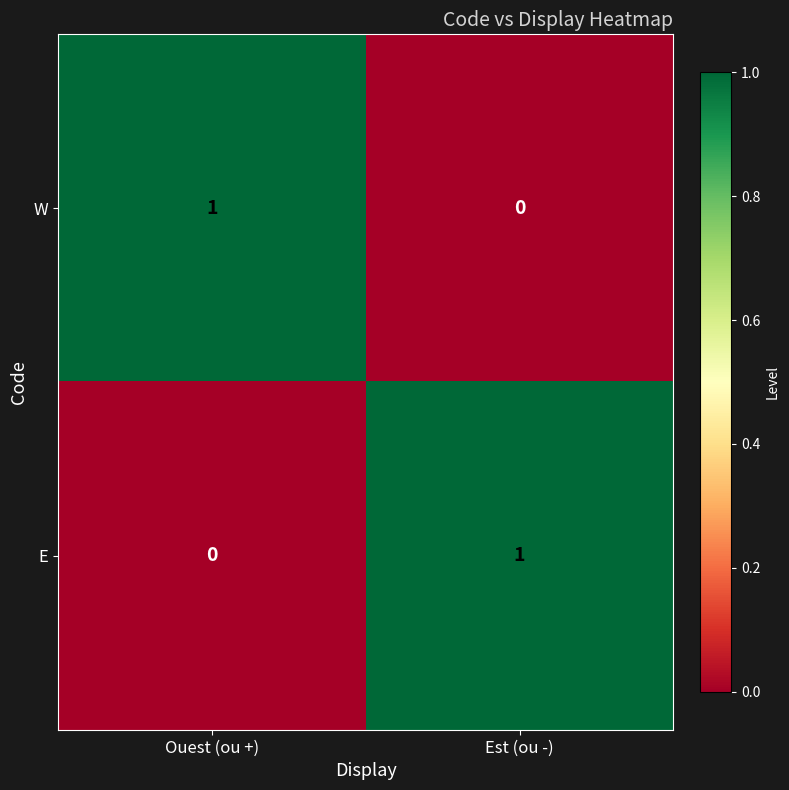

The value of E at Ouest (ou +) is 0. True or false?

True